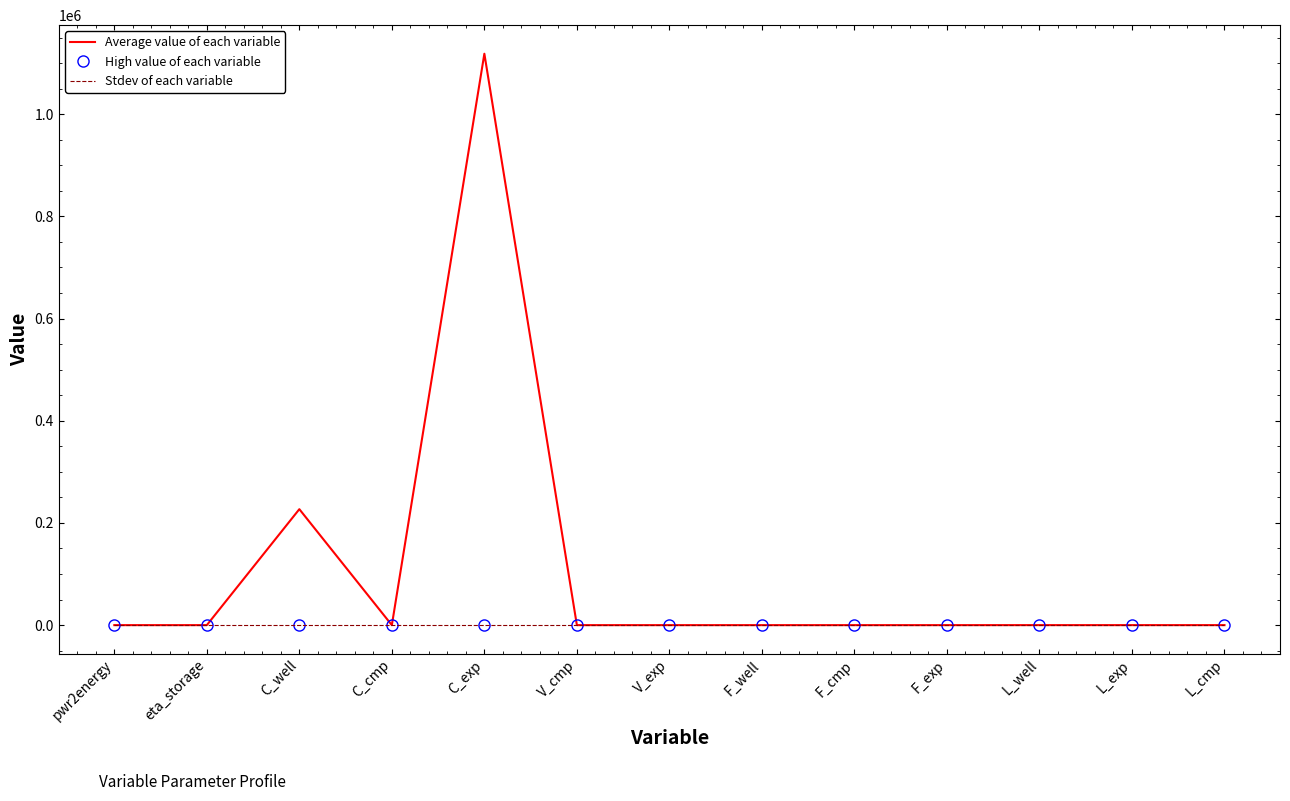

Which series has the widest spread of values?

Average value of each variable